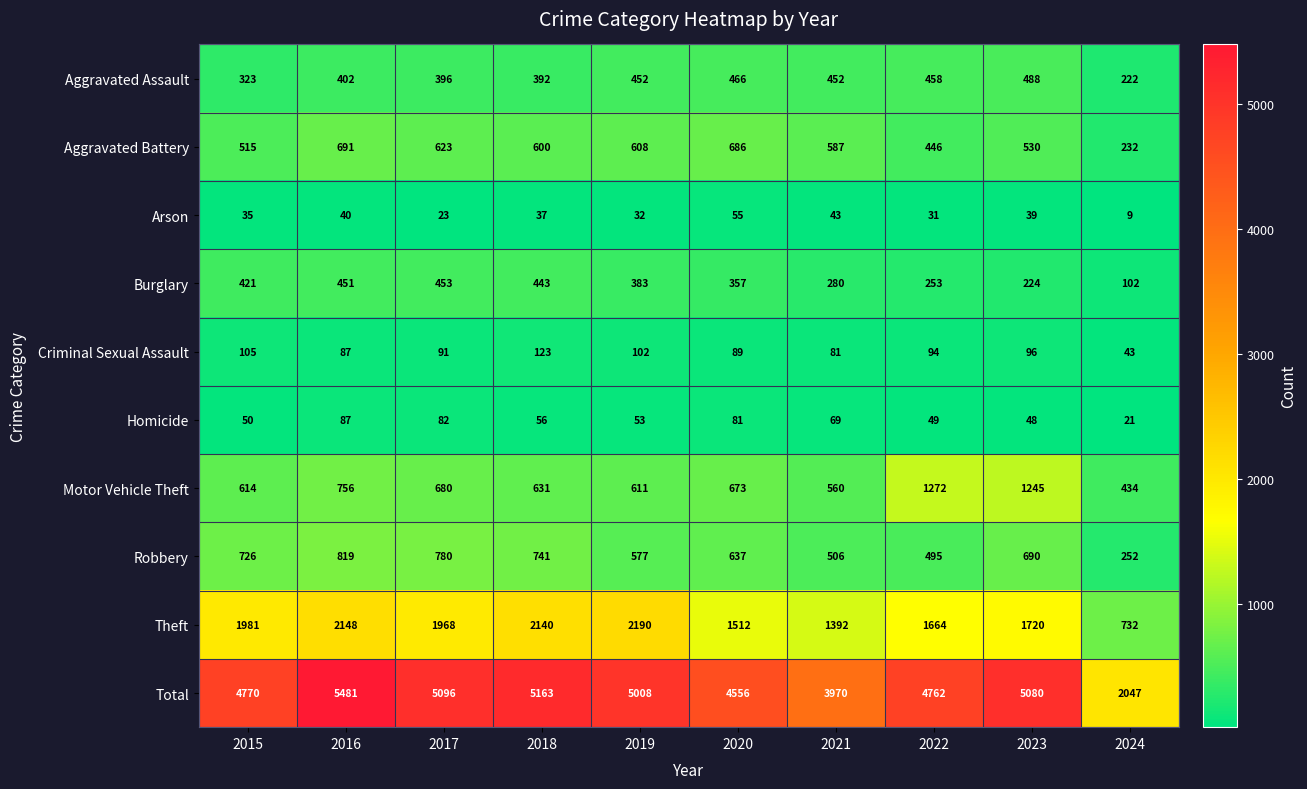

How many series are shown in this chart?

10